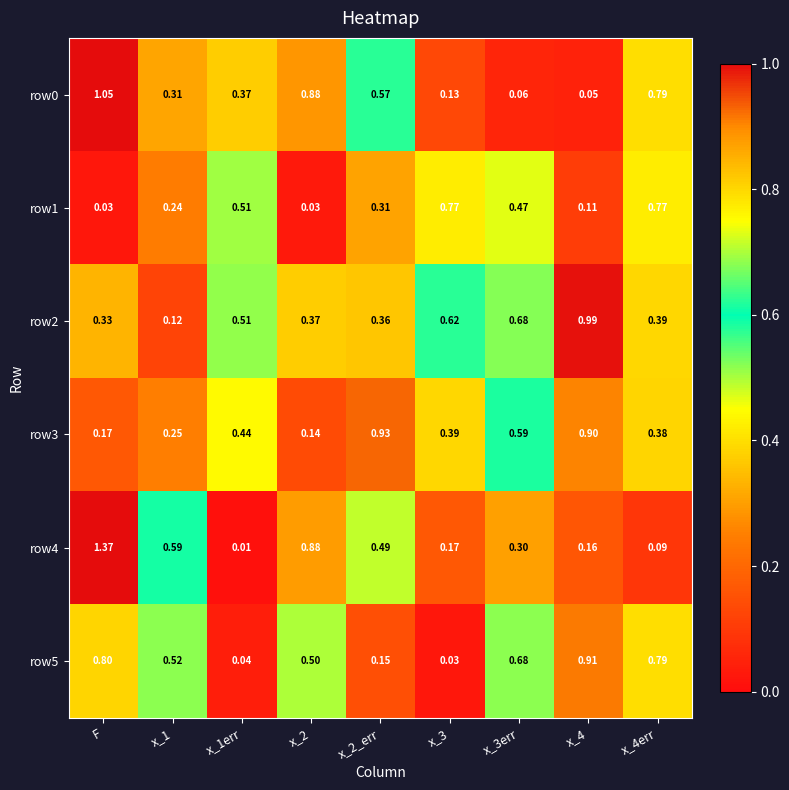

Which series changed the most between x_1 and x_2?

row0